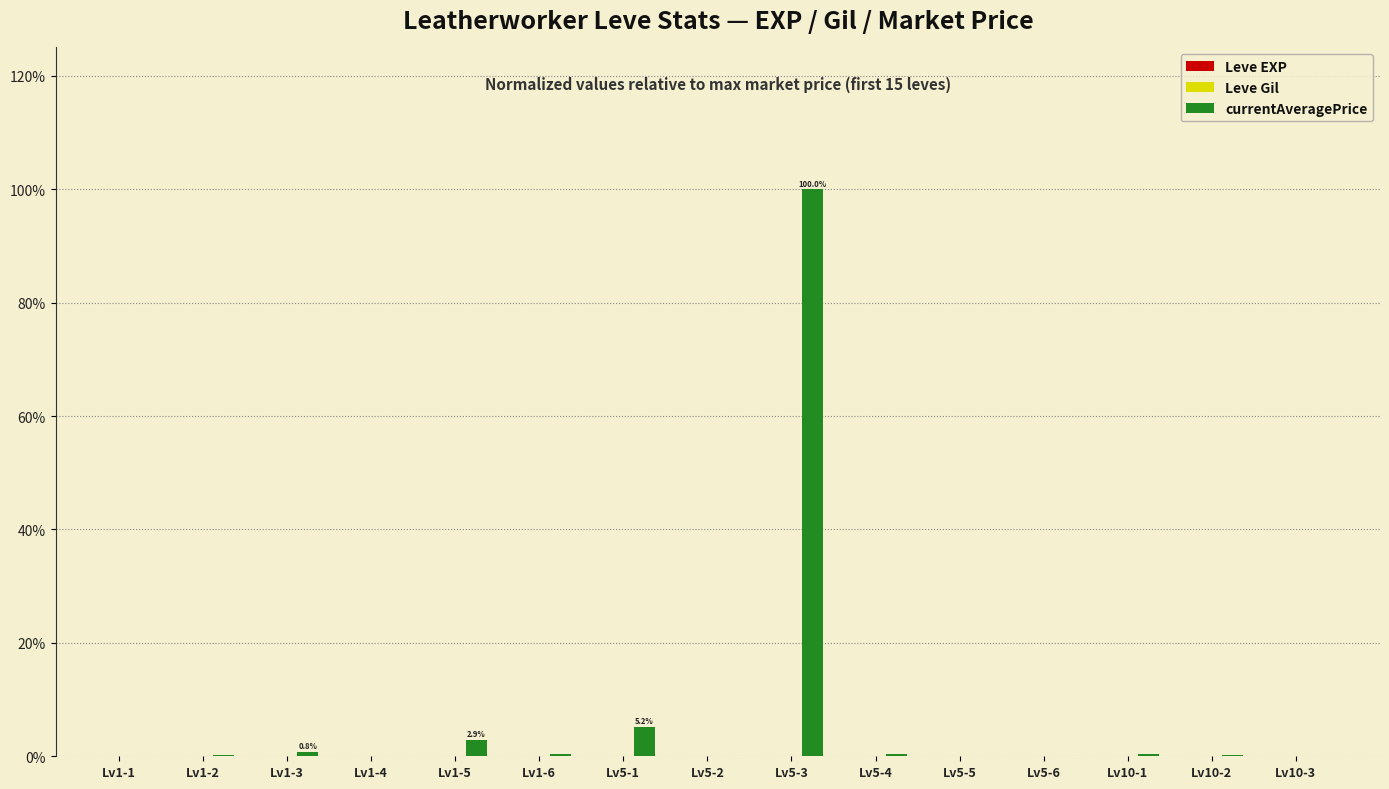

True or false: currentAveragePrice has a value of 0.2 at Lv1-2.

True